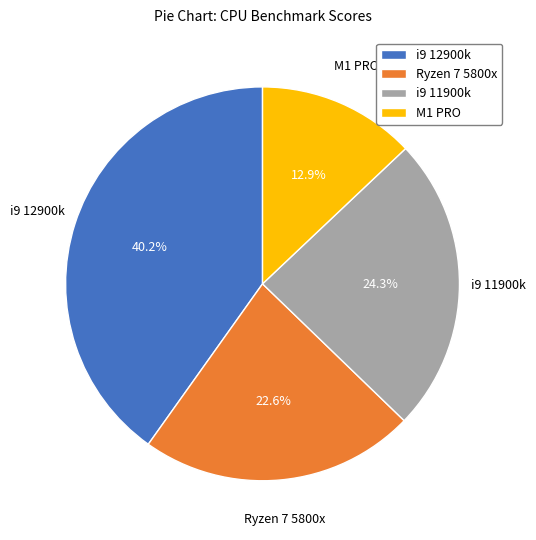

How many slices are in this pie chart?

4